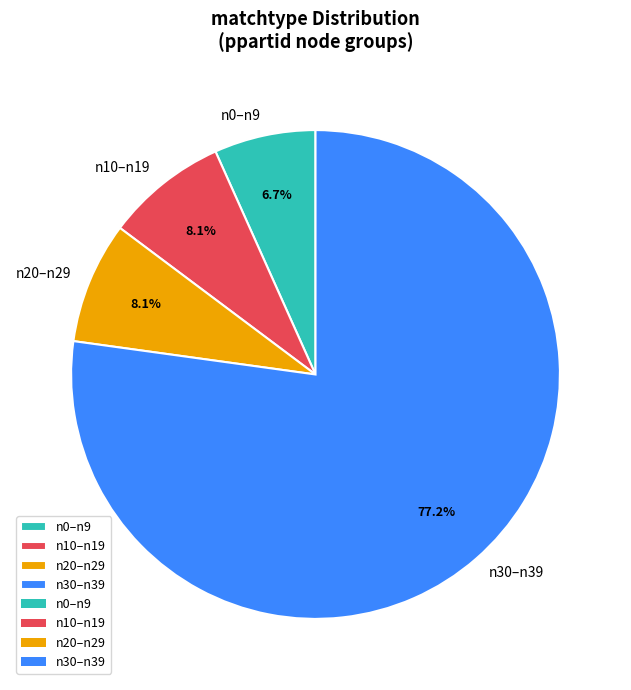

Count the number of slices in the pie.

4